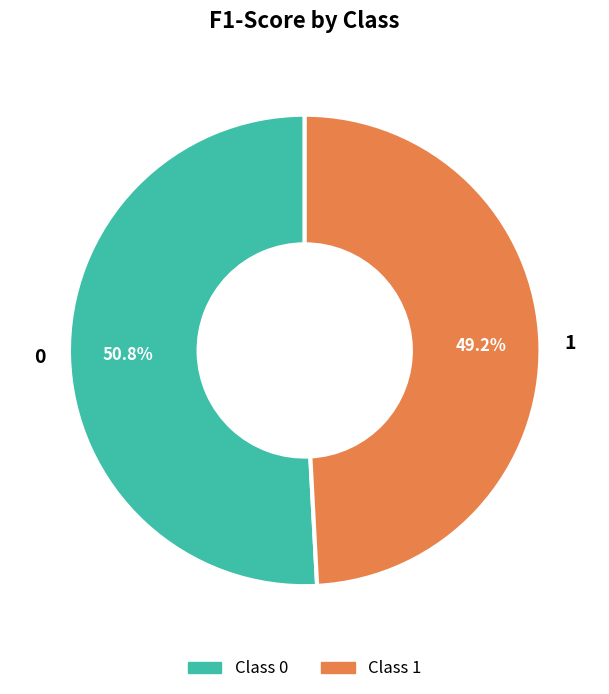

Rank the categories by value from highest to lowest.

0, 1